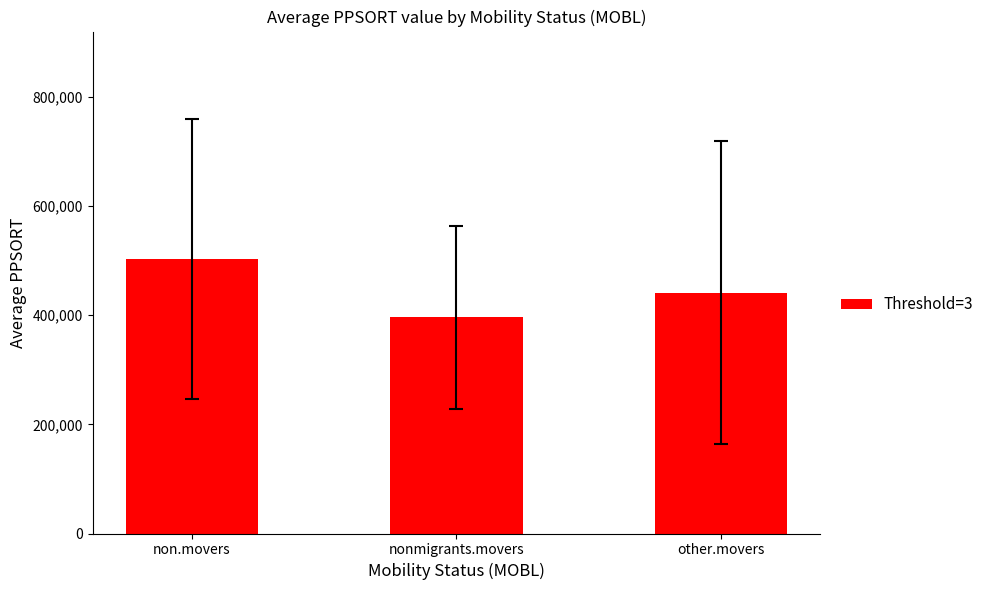

What is the label of the 2nd bar from the left?

nonmigrants.movers